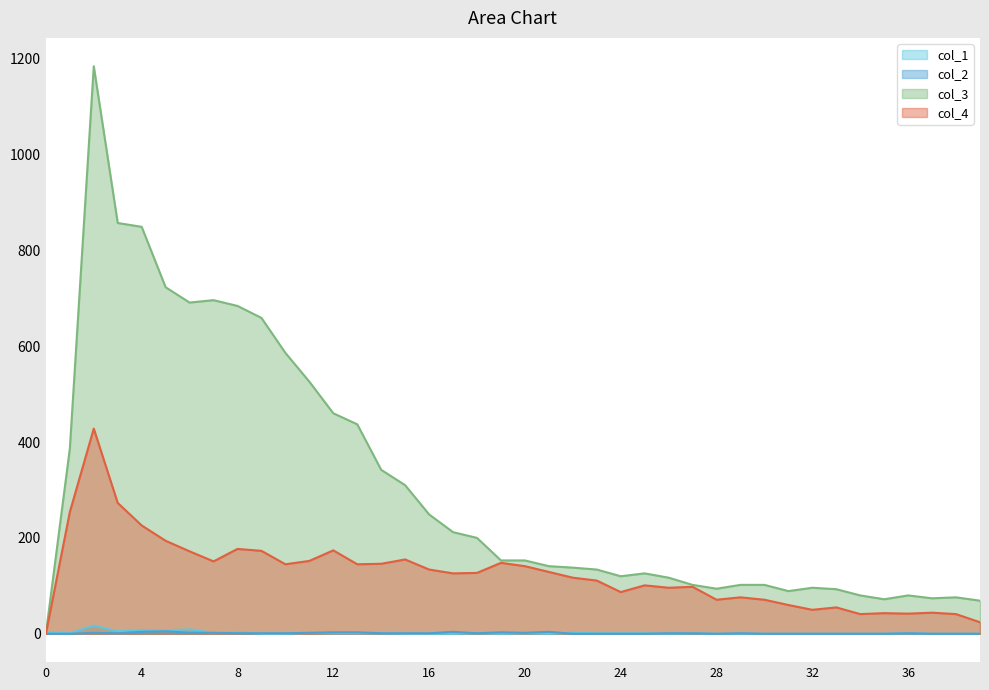

The value of col_2 at 26 is 1. True or false?

True